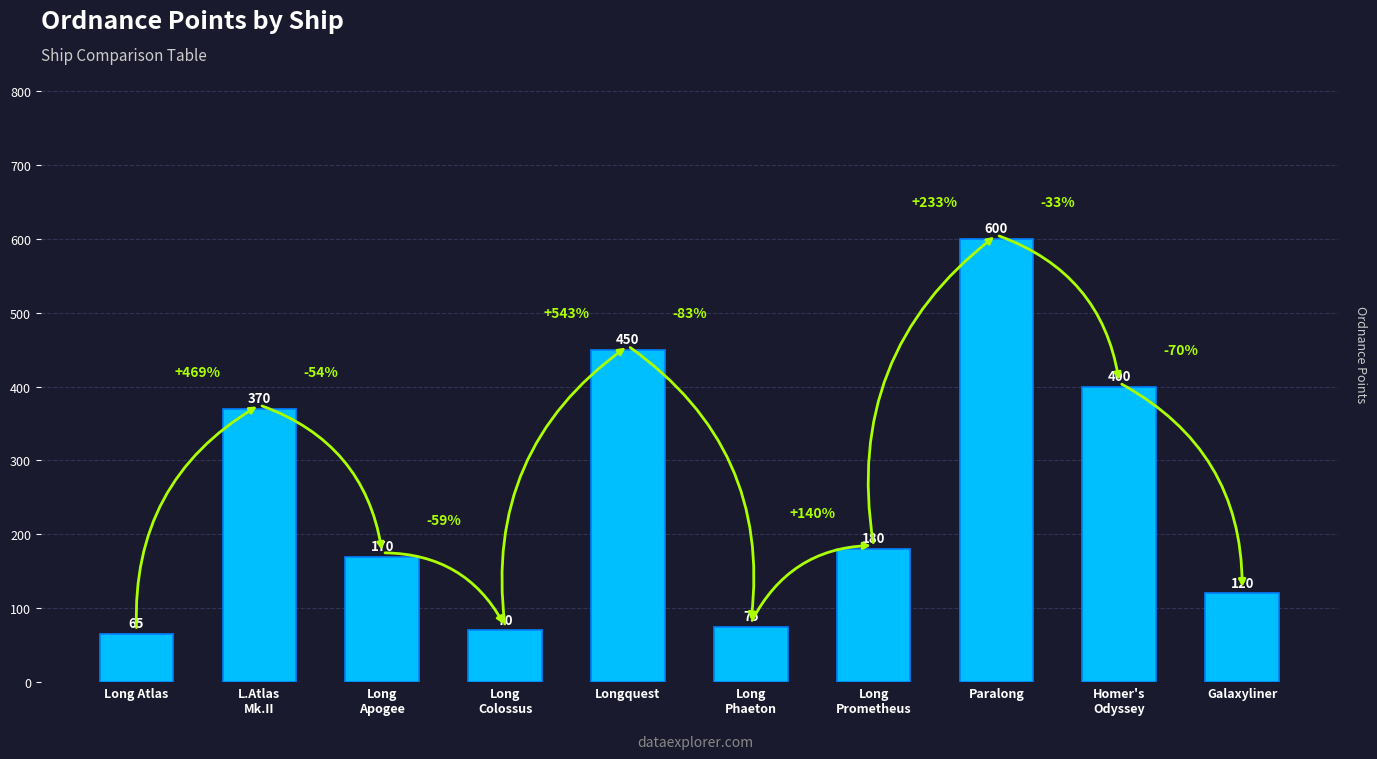

How many categories are shown in the chart?

10